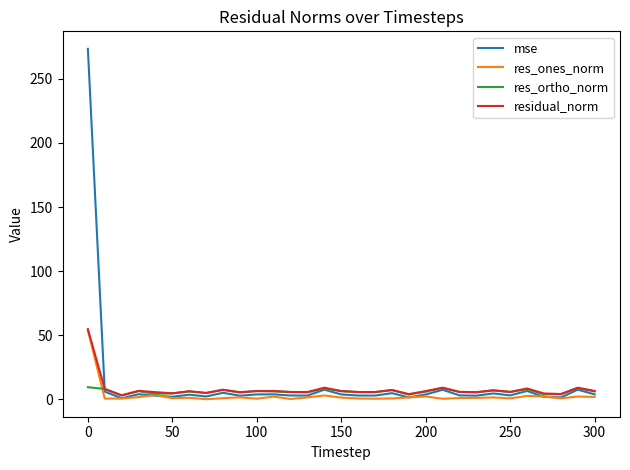

What is the sum of all residual_norm values?

245.8